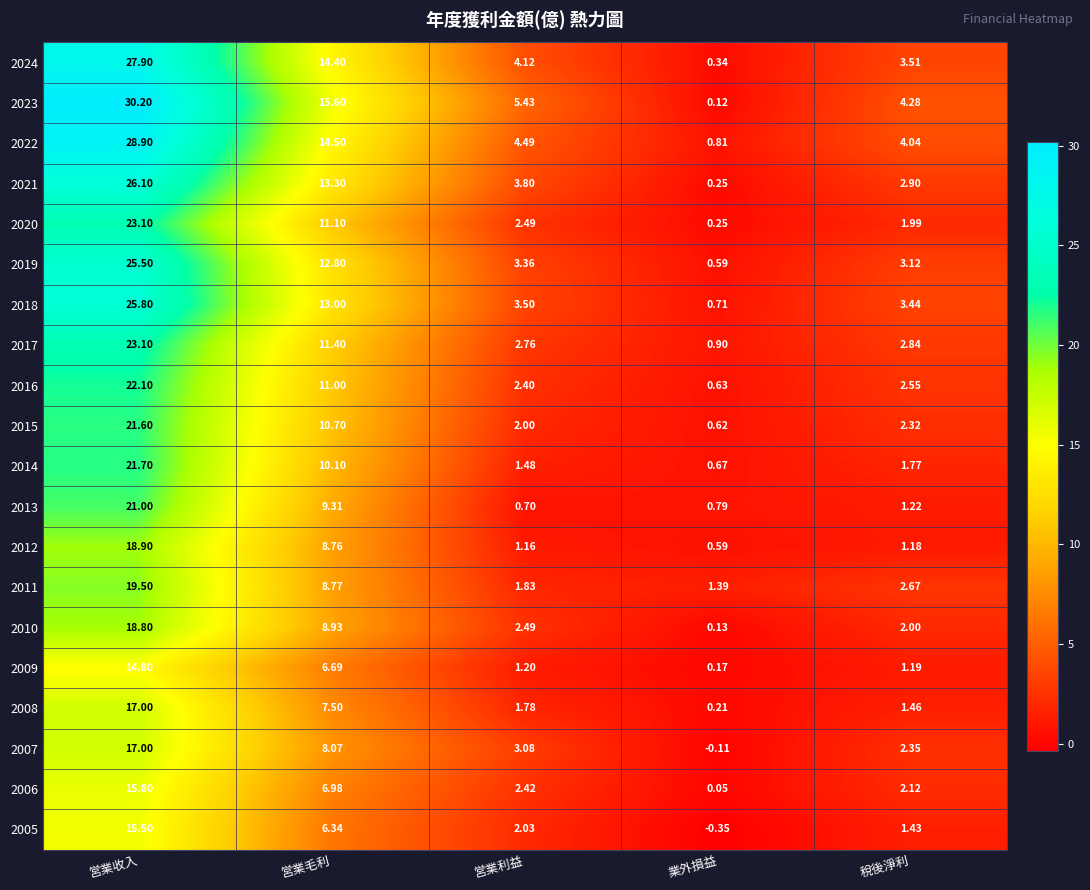

Which series has the largest total across all categories?

2023